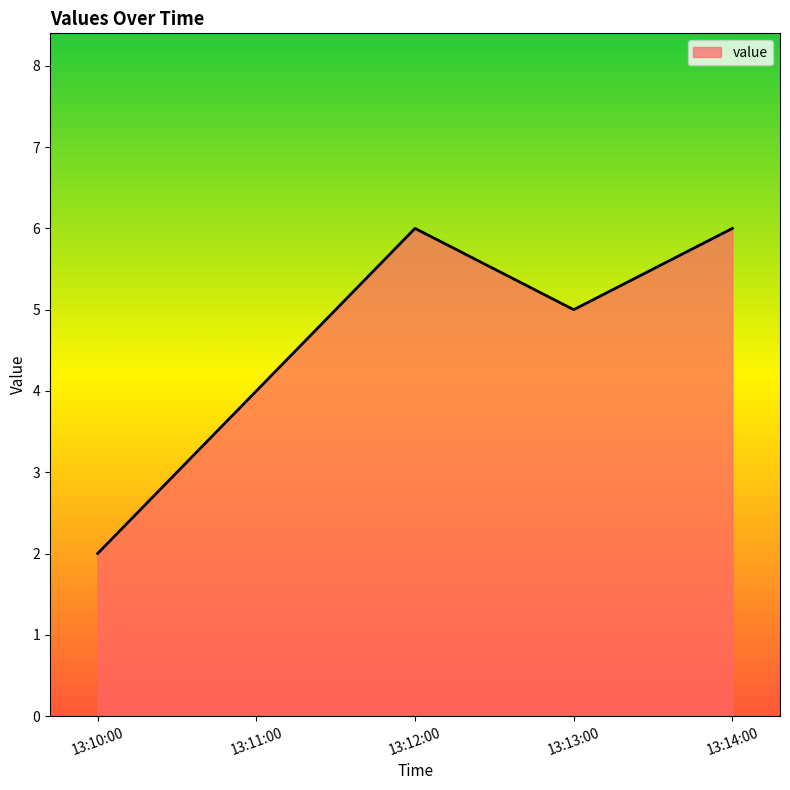

What is the sum of all values?

23